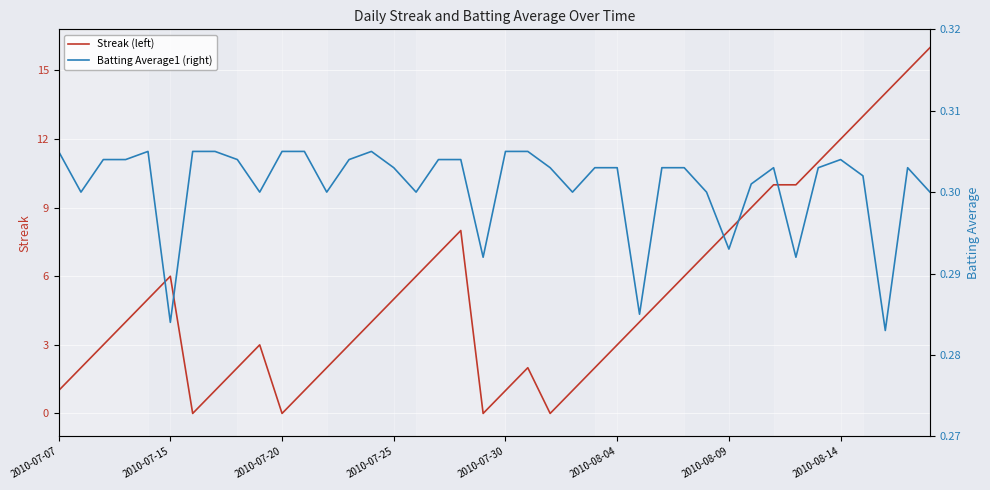

Rank the series at 21 from highest to lowest value.

Streak (left), Batting Average1 (right)